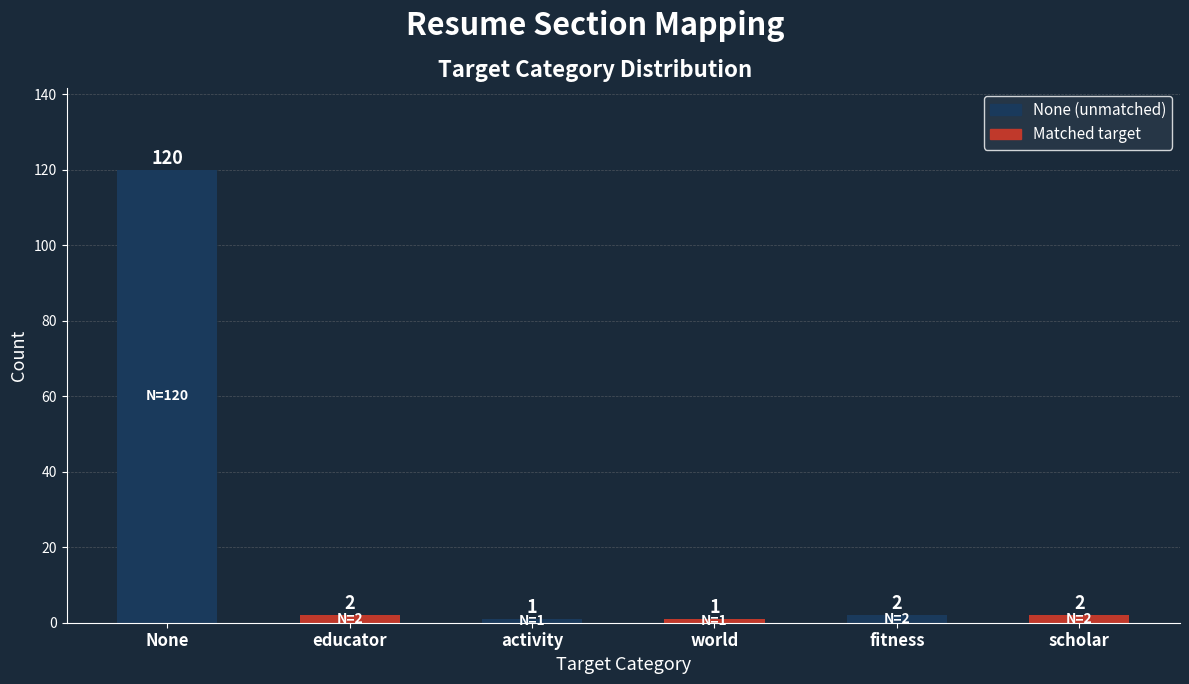

Are the bars grouped side by side (vs. stacked)?

No